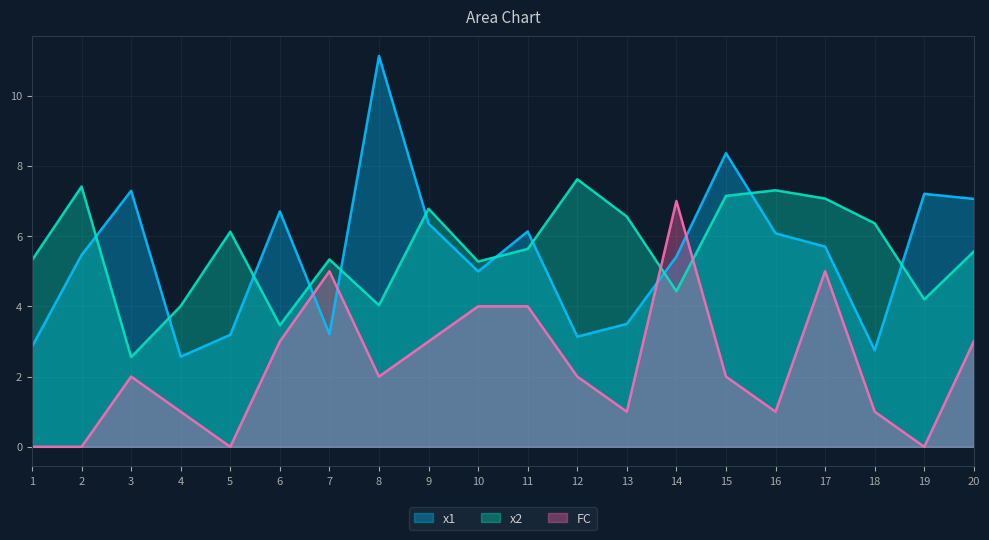

Rank the series by their maximum value, from highest to lowest.

x1, x2, FC